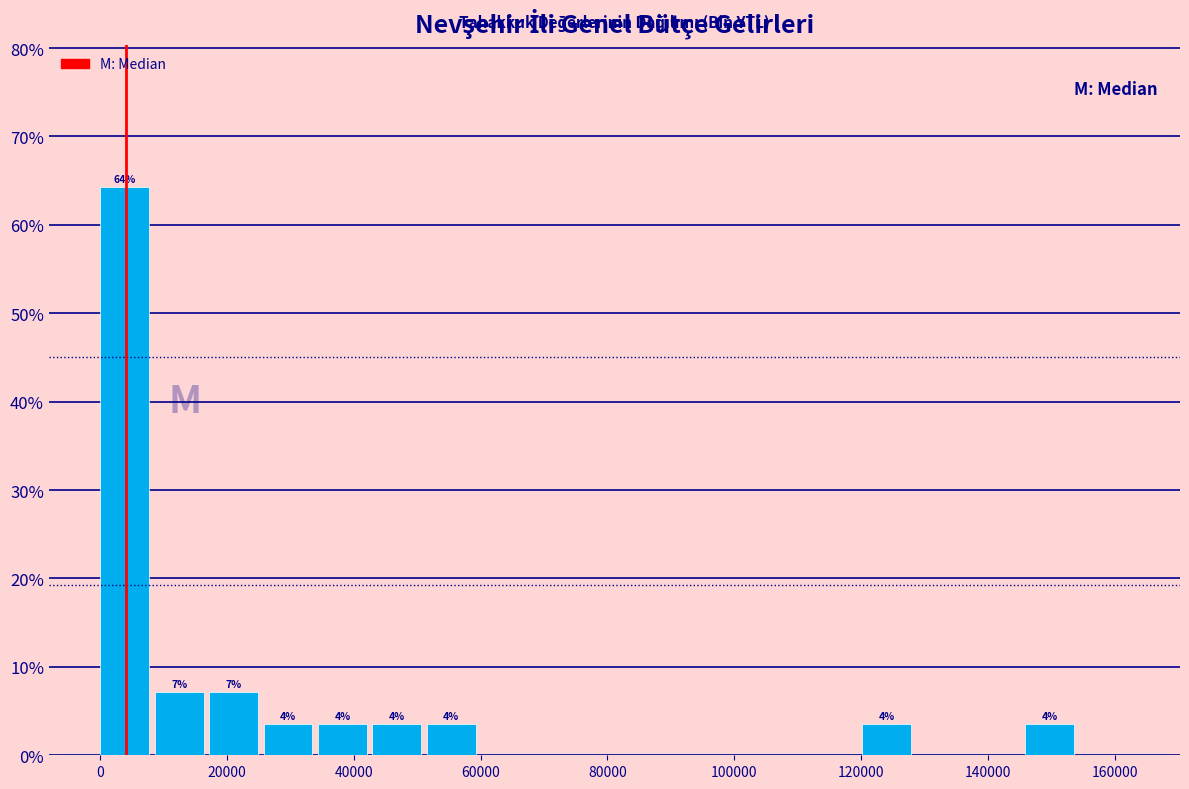

Over which range of the x-axis is the bar tallest?

0 to 8000